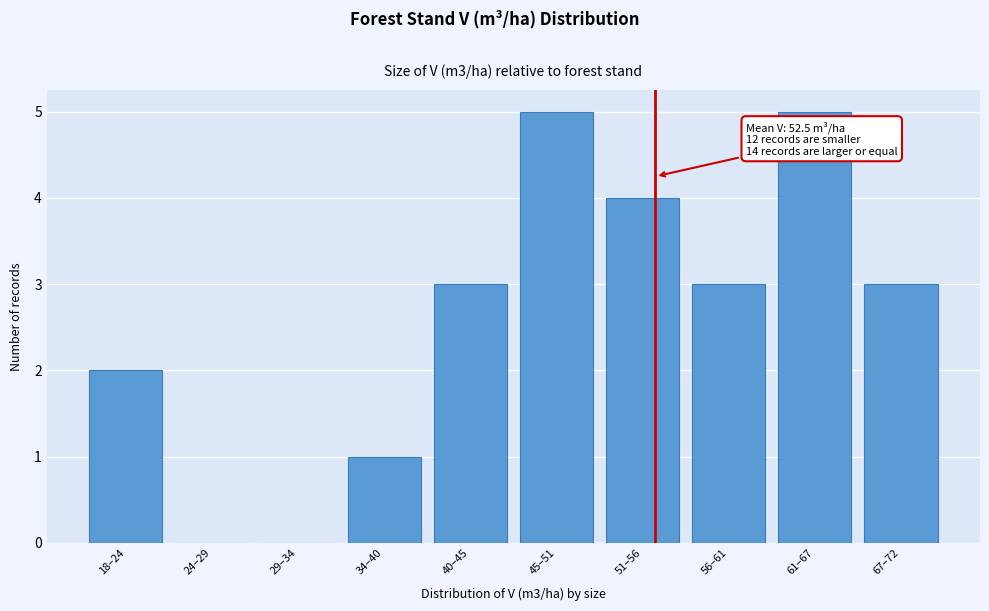

Reading left to right, transcribe all the data shown in this chart.

18–24=2	24–29=0	29–34=0	34–40=1	40–45=3	45–51=5	51–56=4	56–61=3	61–67=5	67–72=3